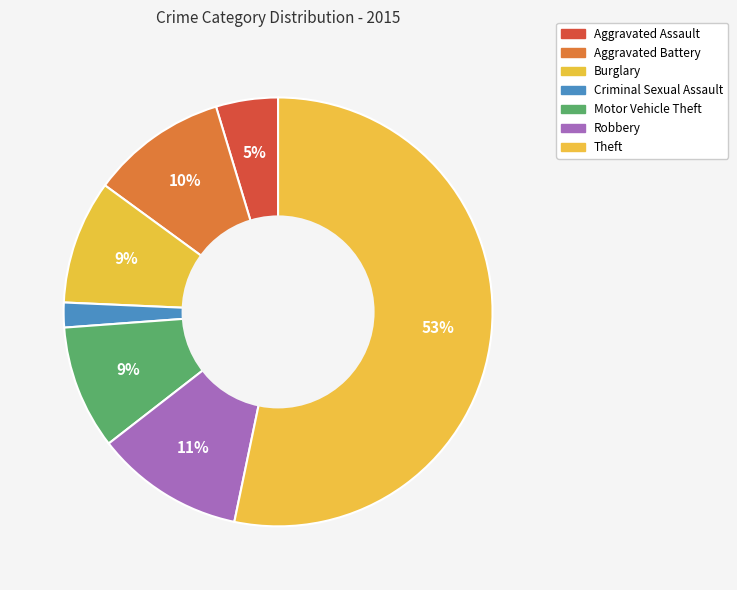

How many slices are in this pie chart?

7